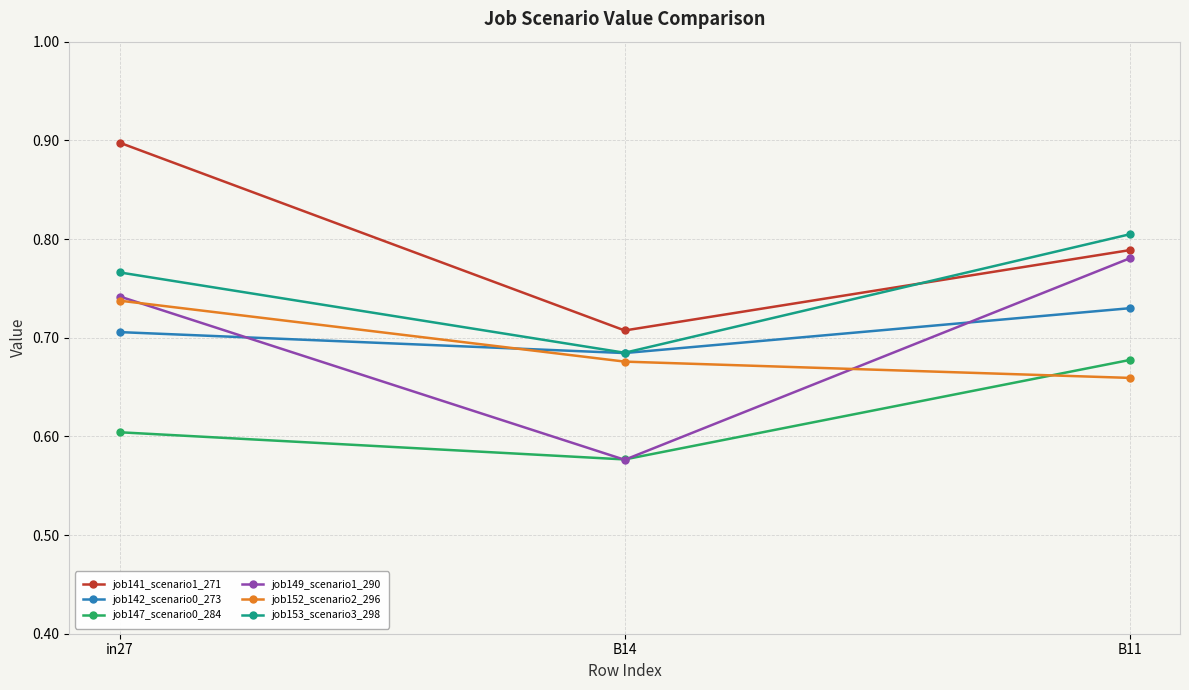

Which series has the largest total across all categories?

job141_scenario1_271